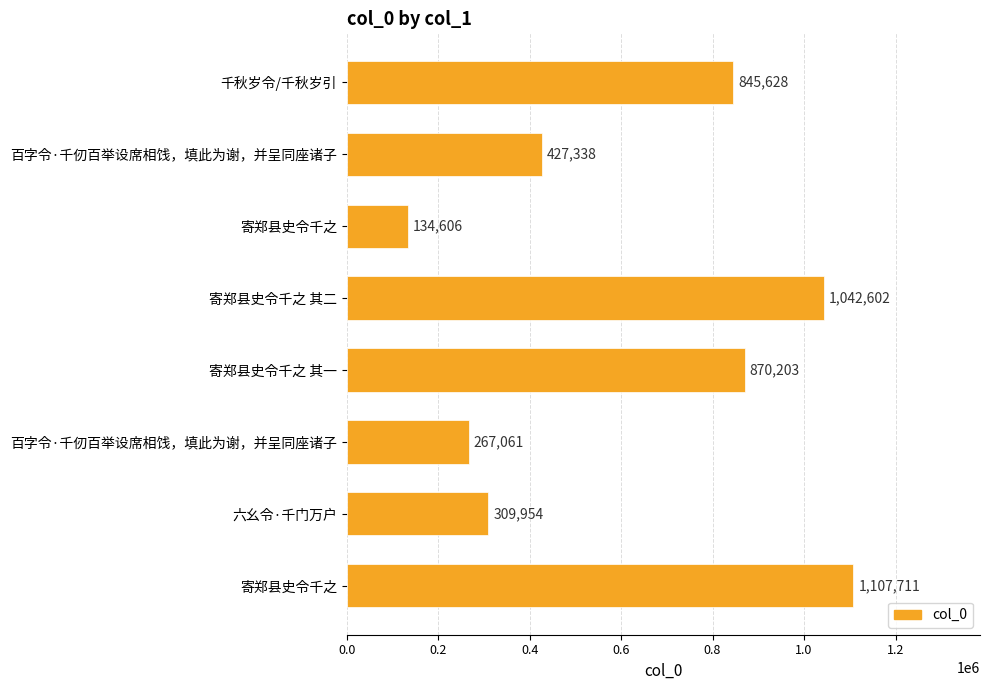

How many data points are less than 845628?

4